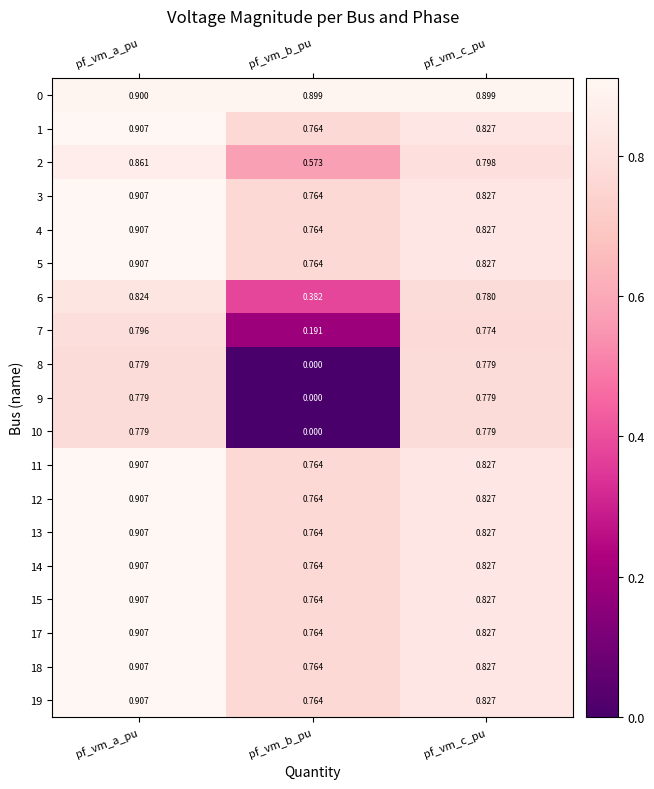

At which category is the sum across all series the highest?

pf_vm_a_pu